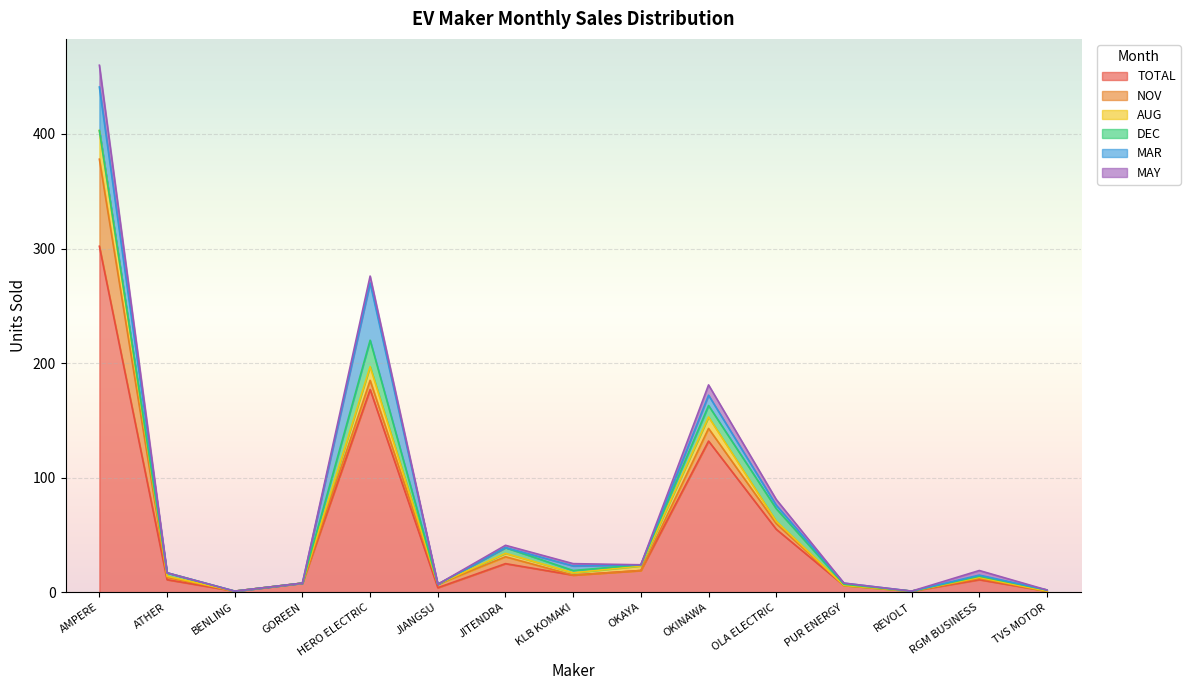

At BENLING, list the series in order from largest to smallest.

TOTAL, NOV, AUG, DEC, MAR, MAY